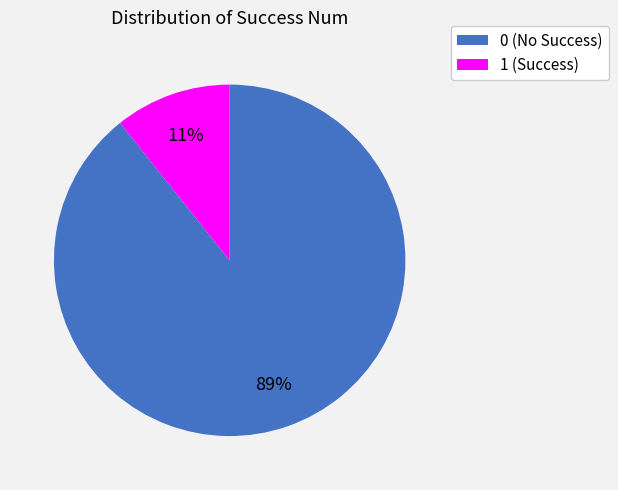

Does 1 account for over 50% of the chart?

No